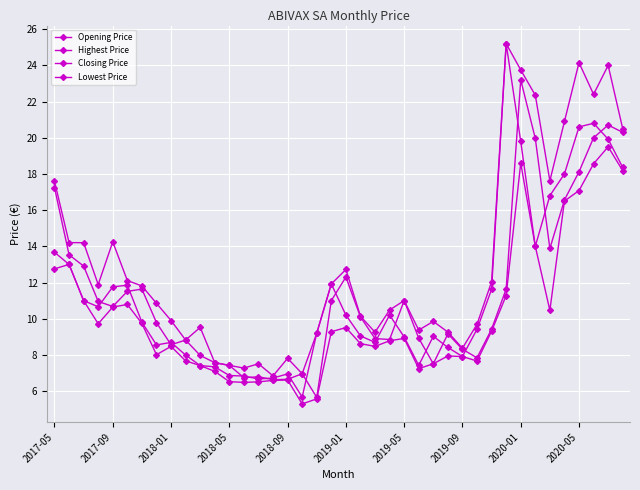

What is the value of the Opening Price point at the 39th from the left?

20.7